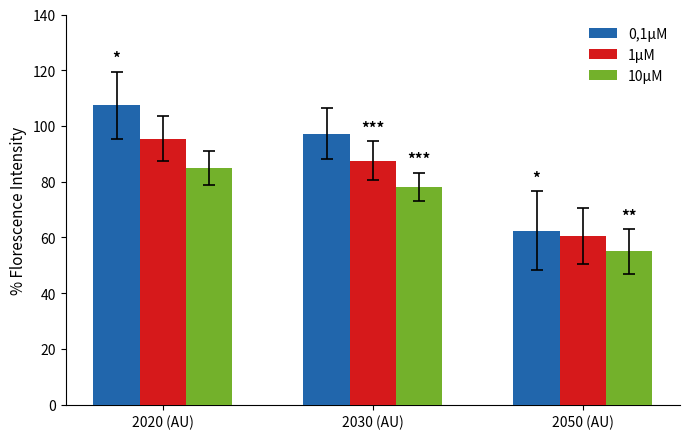

Which series has the widest spread of values?

0,1μM